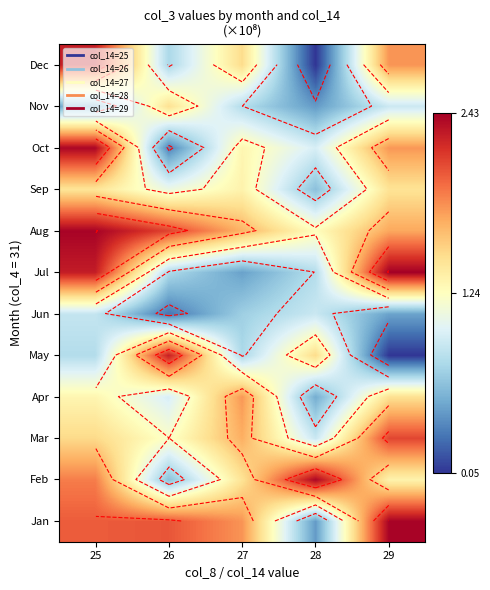

What is the total value across all series at 25?

19.7